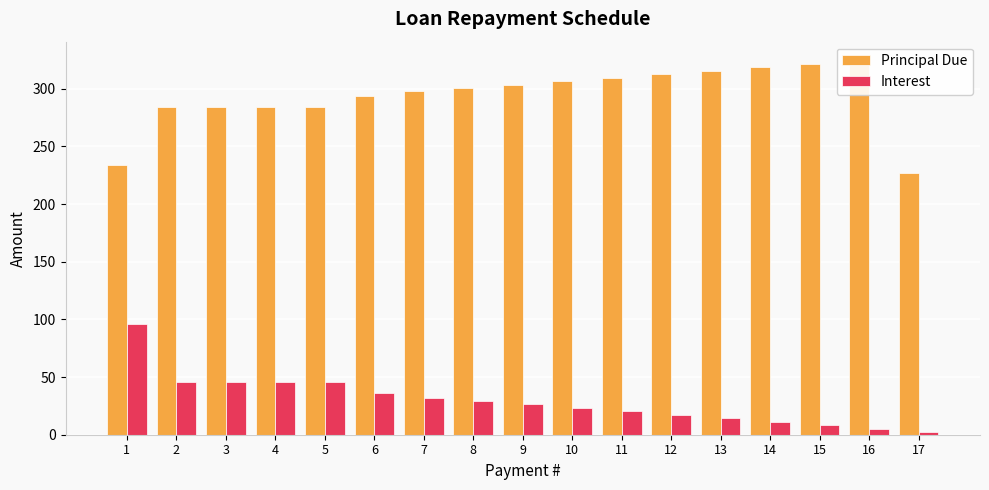

Count the number of data series in this chart.

2